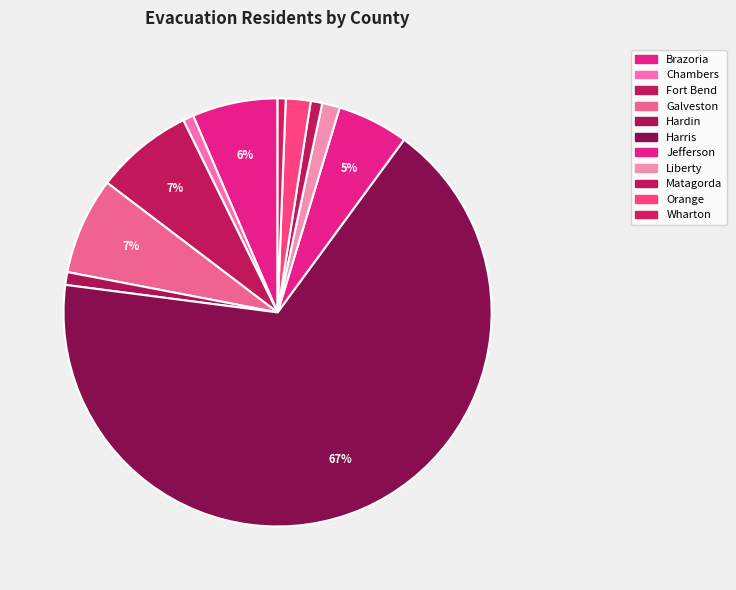

What is the largest slice in the pie chart?

Harris